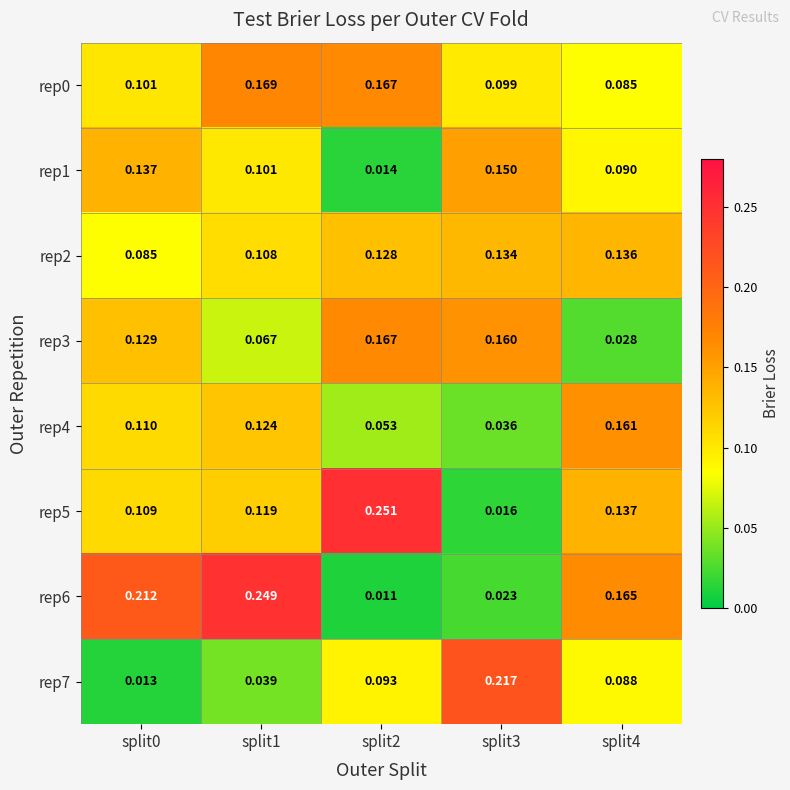

Is the value of rep5 at split3 greater than the value of rep3 at split2?

No